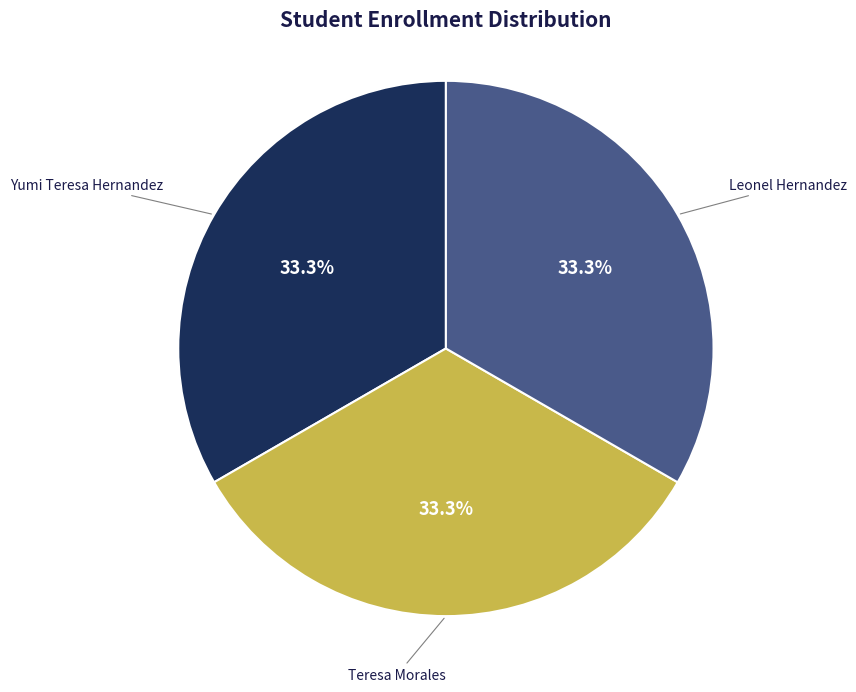

Does any single category account for the majority?

No